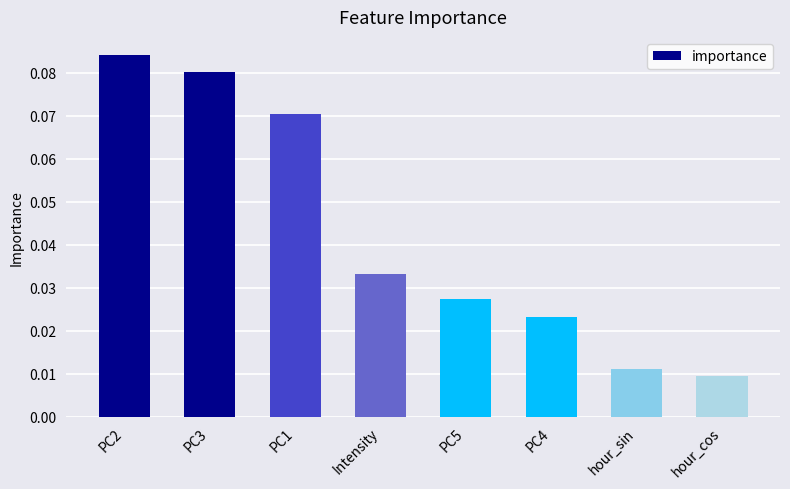

How many data points does each series have?

8